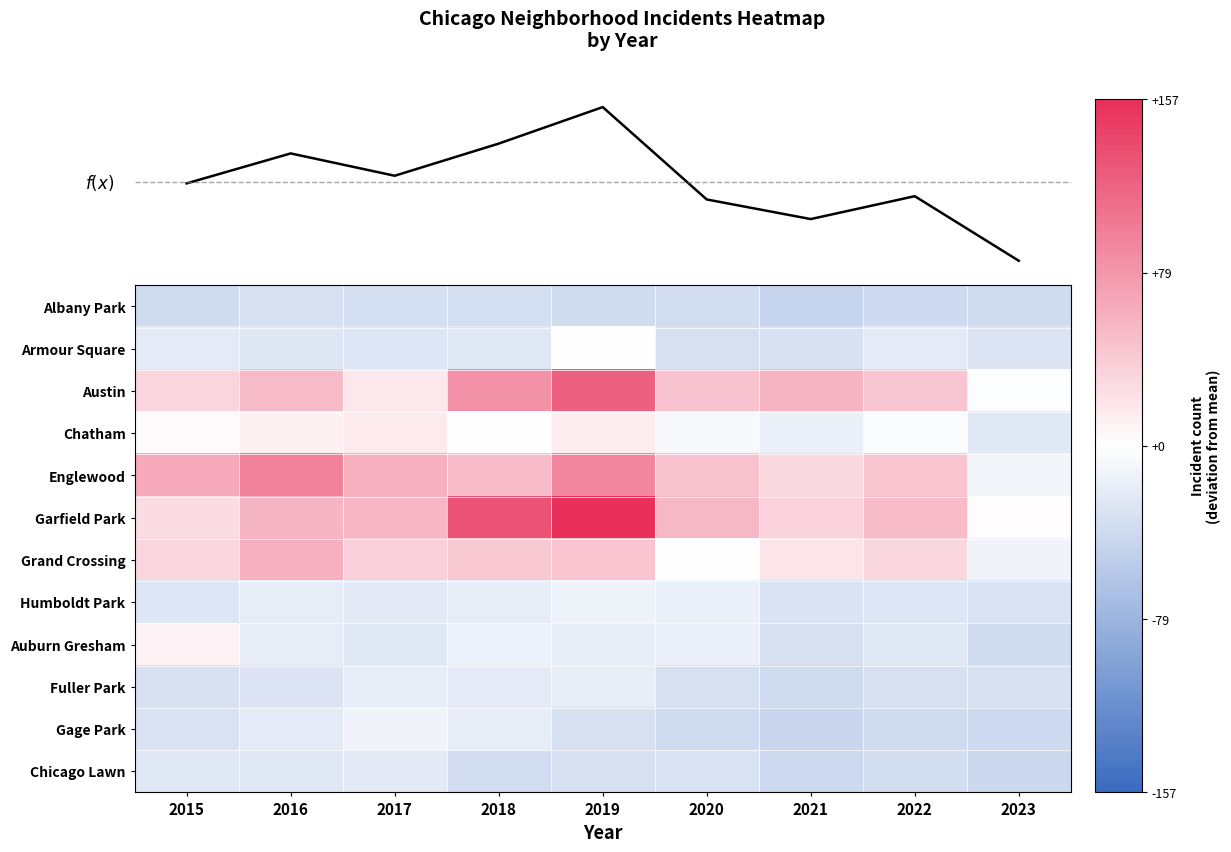

What is the difference between the maximum and minimum values in the Armour Square series?

32.0